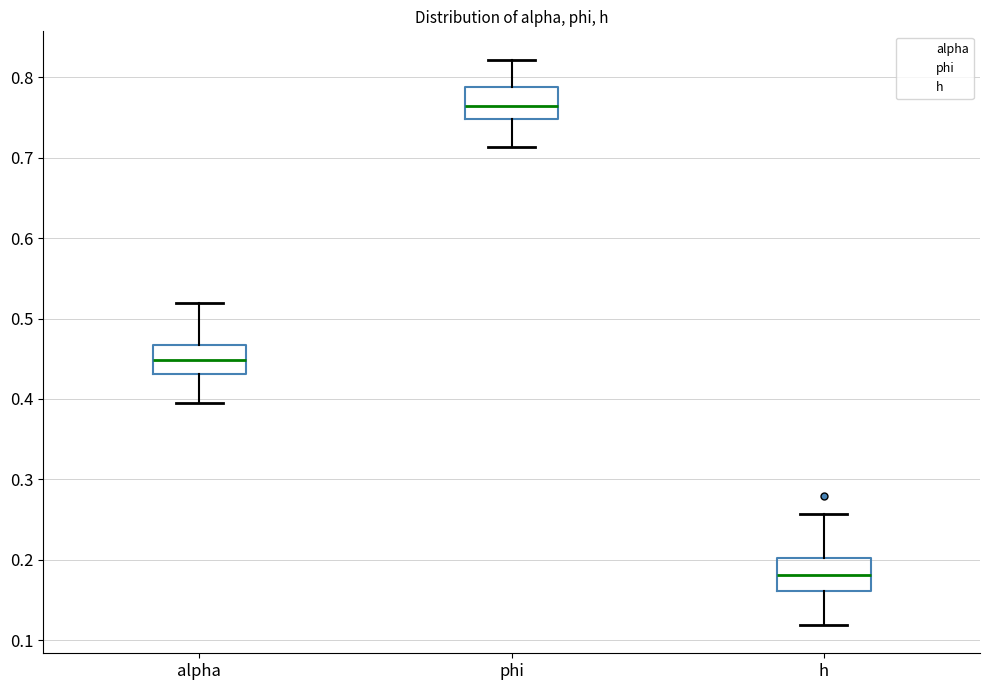

Reading left to right, transcribe this box plot: for each box, give where its median line is, the range the box spans, and where its two whiskers end, as read against the y-axis. The values are not printed on the chart, so give them approximately, as read against the axis.

alpha: median 0.45, box 0.43 to 0.47, whiskers 0.40 to 0.52
phi: median 0.76, box 0.75 to 0.79, whiskers 0.71 to 0.82
h: median 0.18, box 0.16 to 0.20, whiskers 0.12 to 0.26